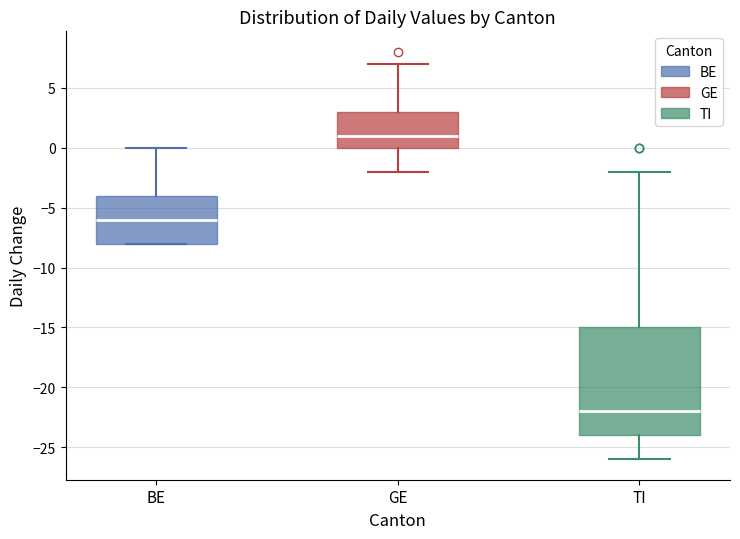

Where does the median line of the box for BE sit on the y-axis? The values are not printed on the chart, so give them approximately, as read against the axis.

-6